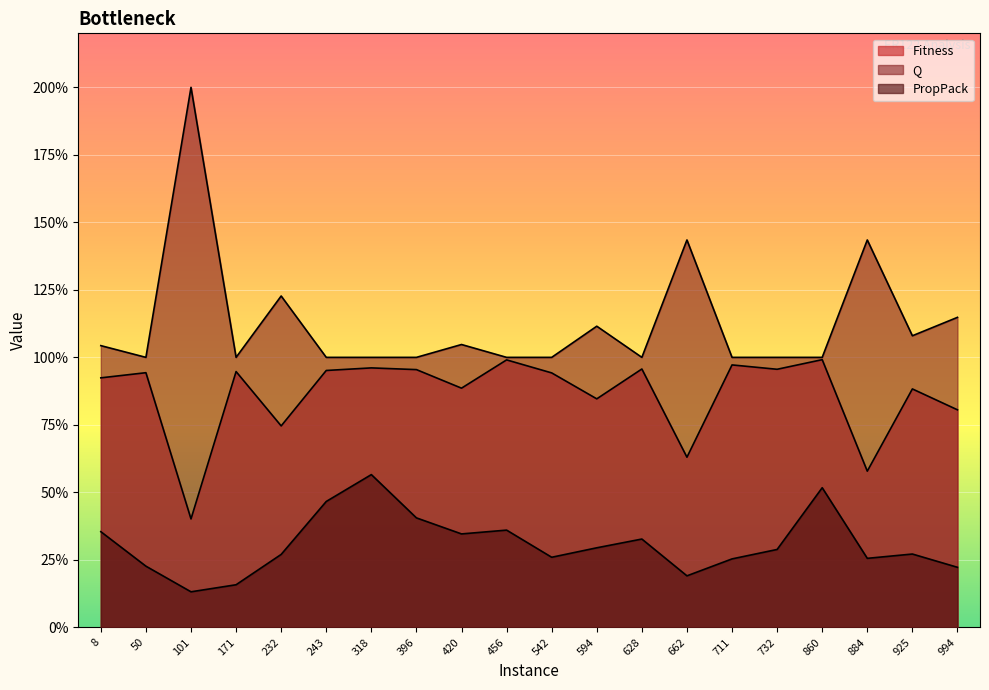

The Fitness series shows 0.8 at 994. True or false?

True